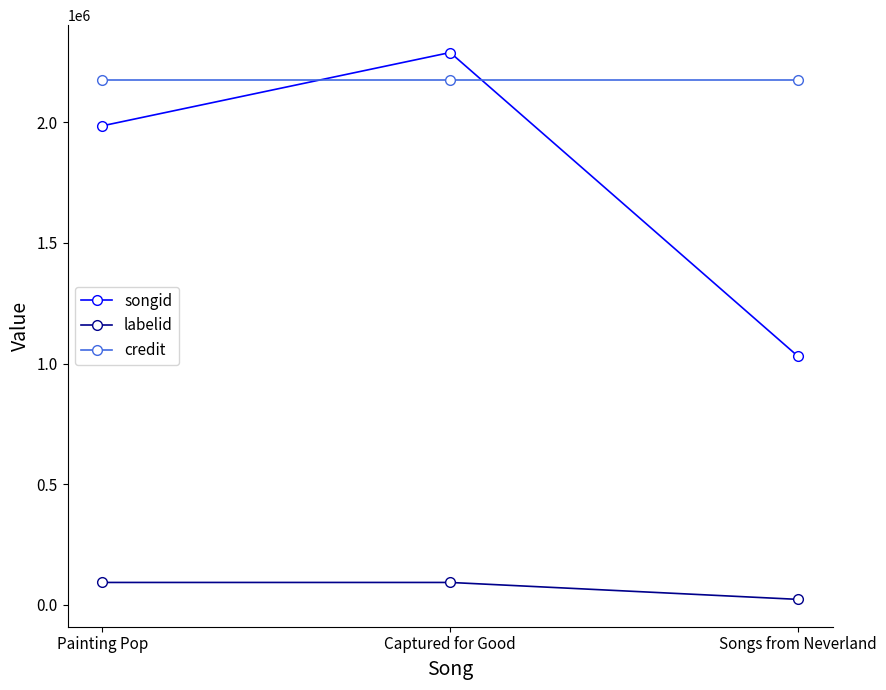

What is the sum of the credit values at Captured for Good and Painting Pop?

4350916